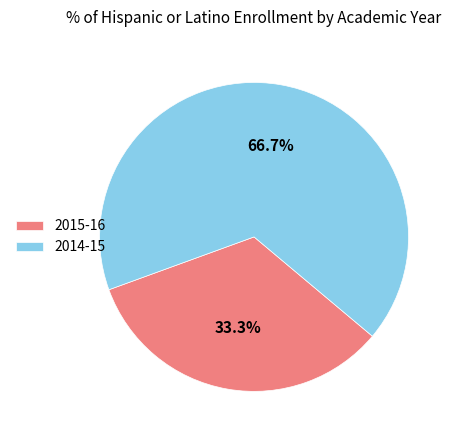

Which slice is the largest?

2014-15